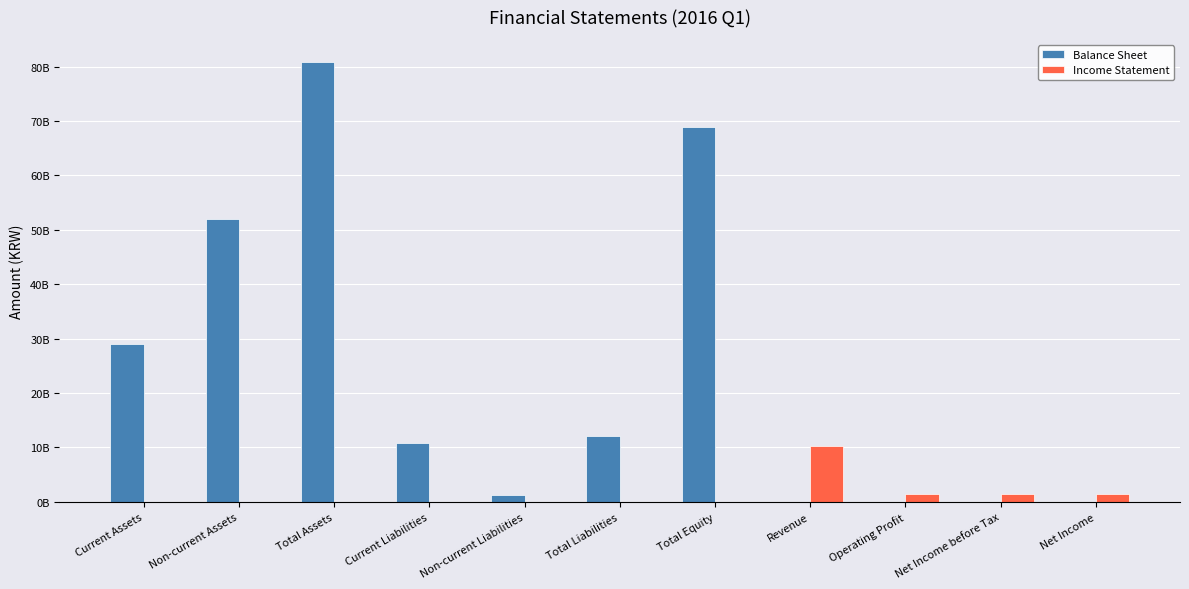

What is the sum of the Balance Sheet values at Non-current Liabilities and Non-current Assets?

53133623757